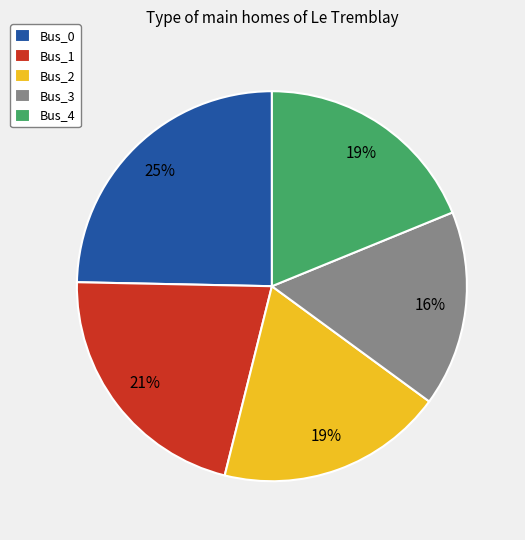

Does any single category account for the majority?

No